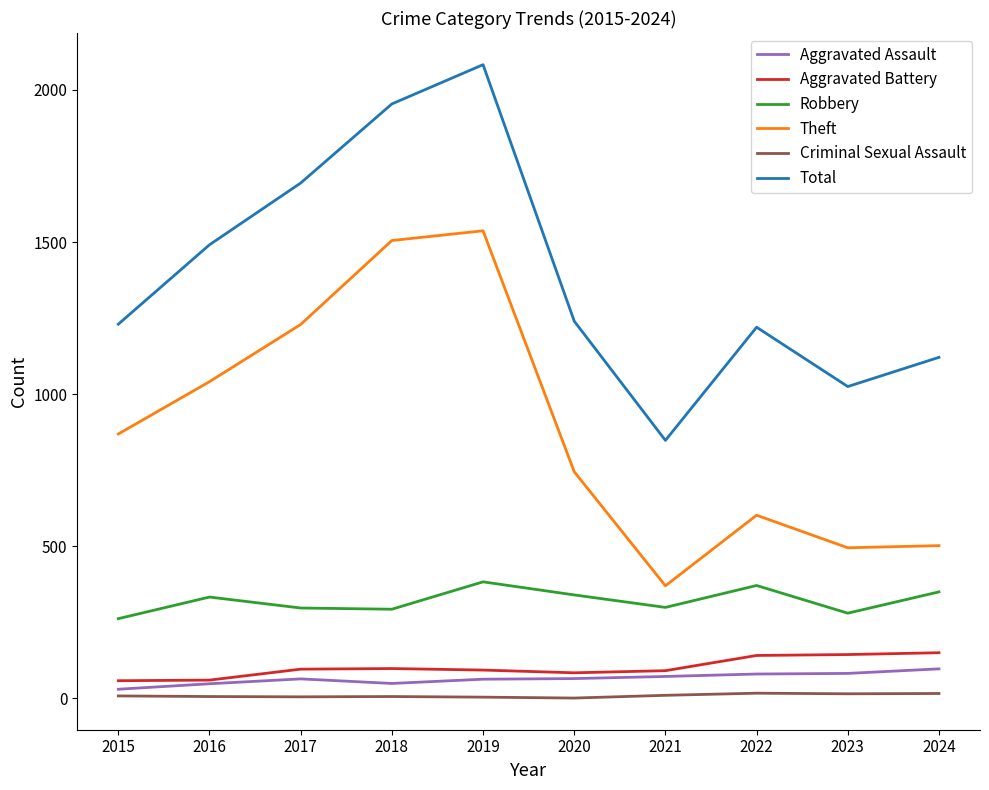

True or false: Criminal Sexual Assault has more than 0 points higher than both neighbors.

True